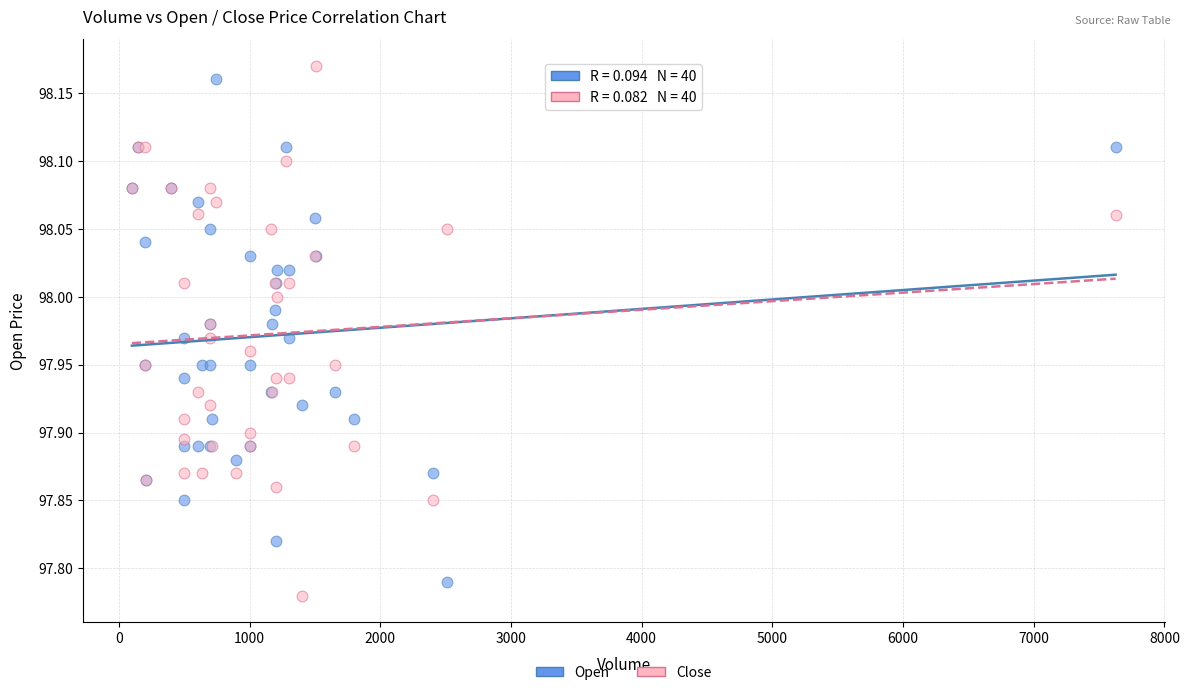

What is the X range (max minus min) for the scatter plot?

7526.0